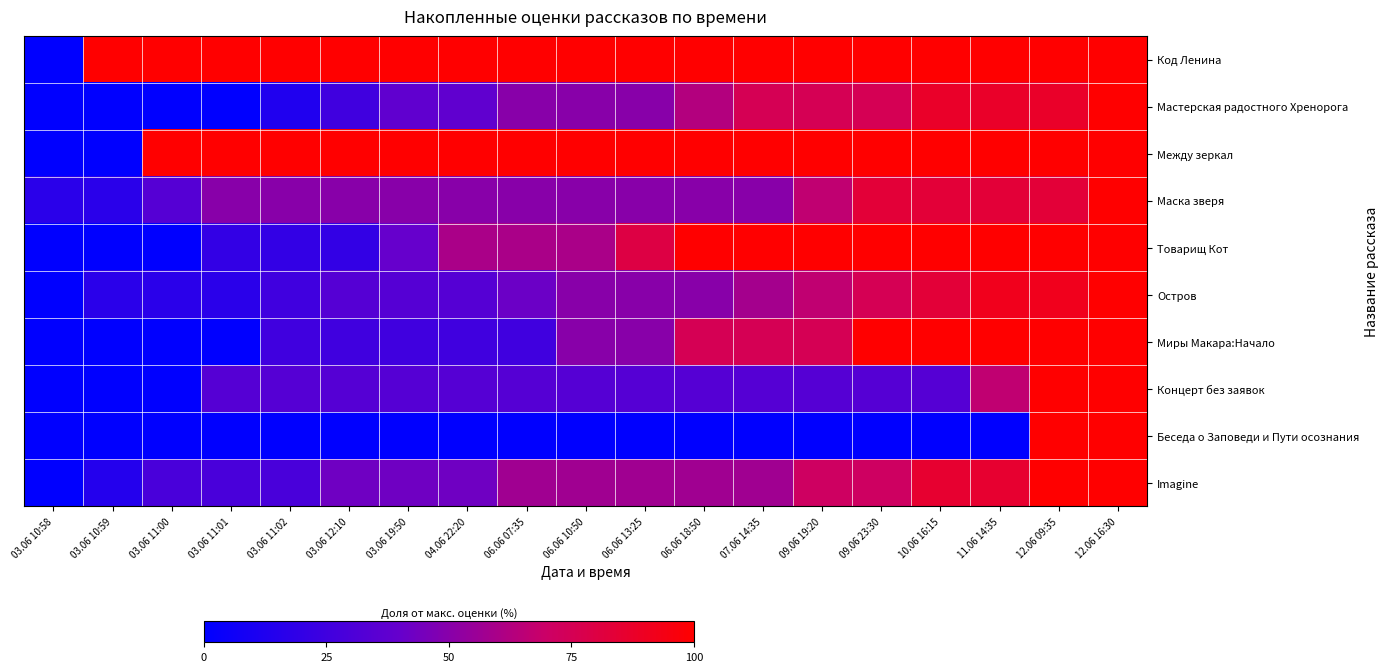

Between 03.06 11:02 and 04.06 22:20, which series saw the biggest shift?

Товарищ Кот